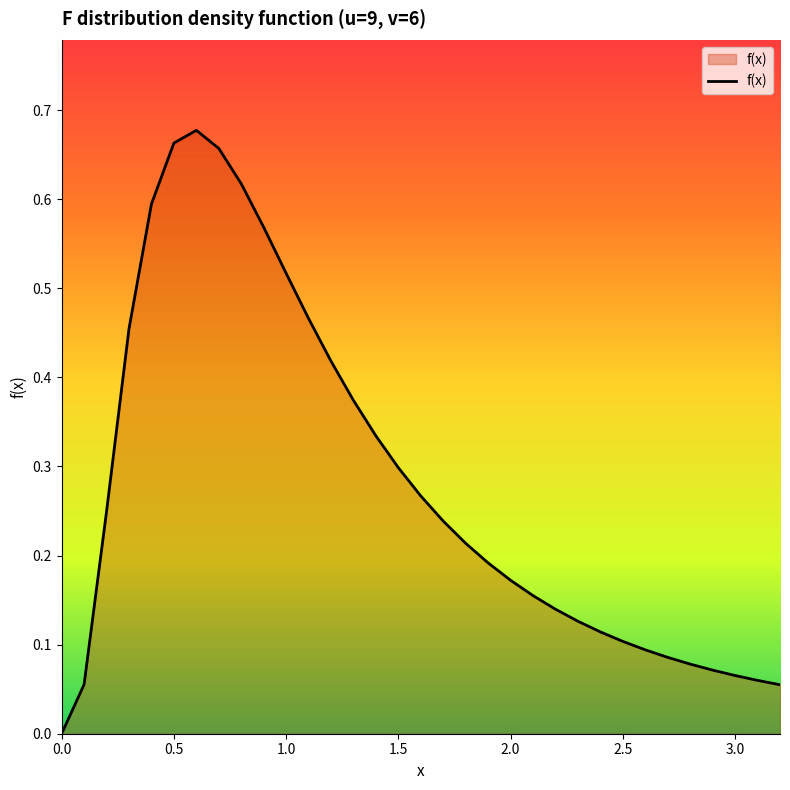

What is the value of the 27th point from the left?

0.1